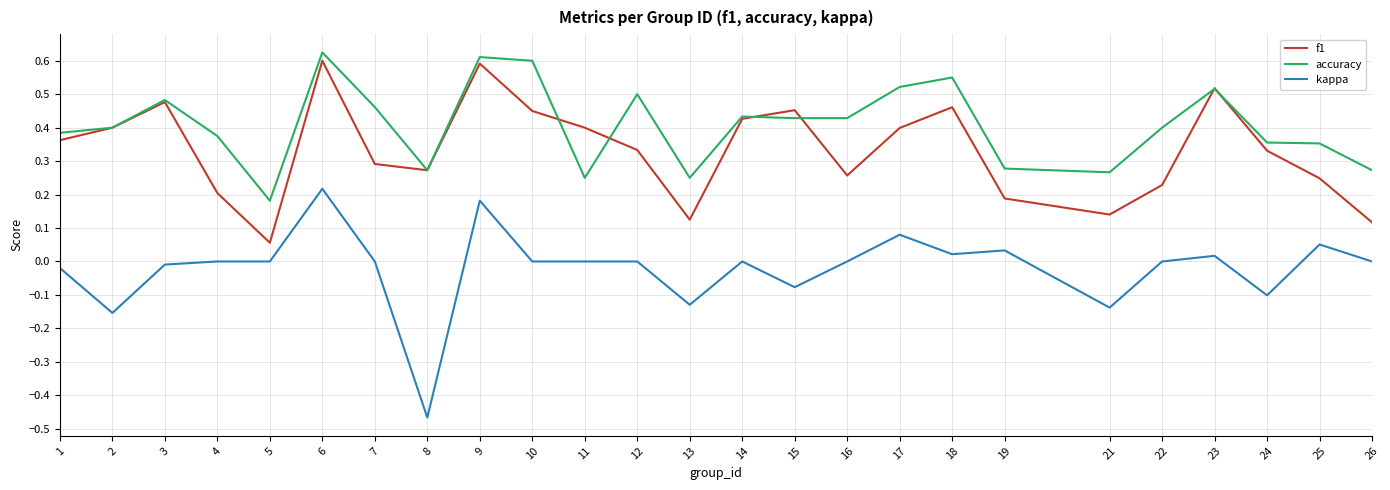

At how many categories does at least one series exceed 0?

25